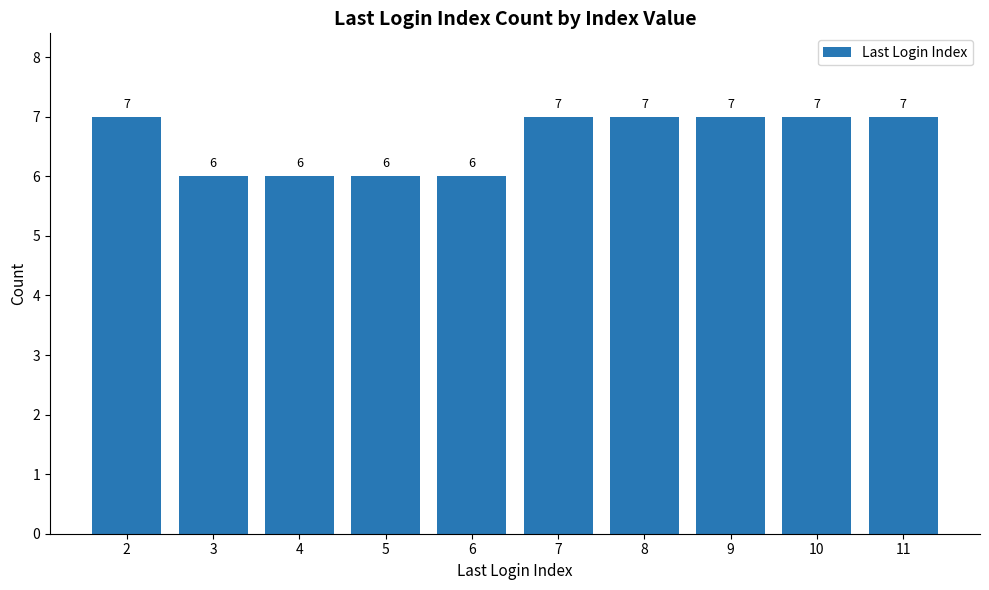

Count the values in the range 6 to 7.

10